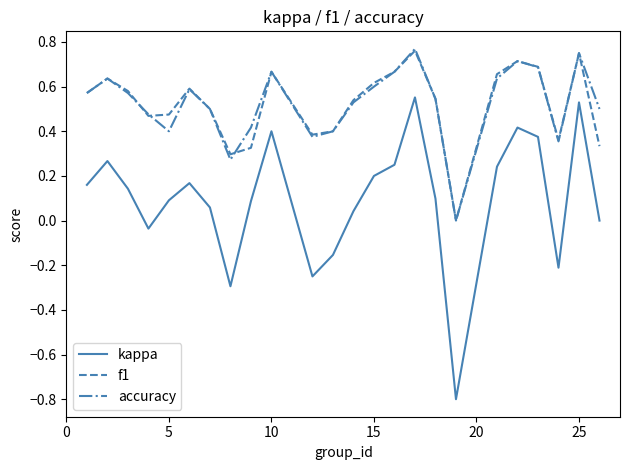

What is the minimum value shown in the chart?

-0.8